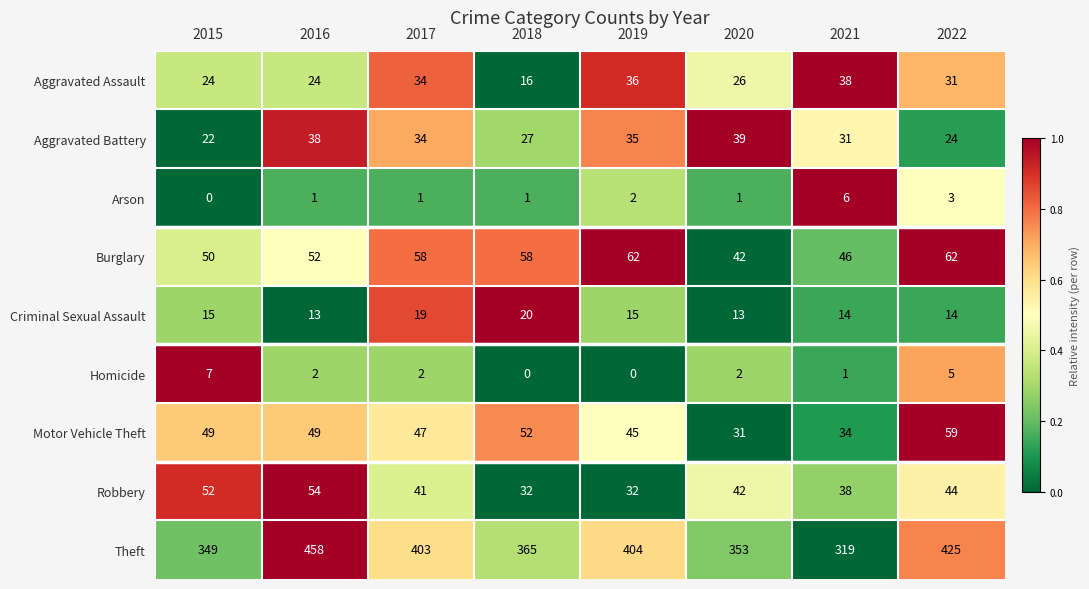

Count the Arson values in the range 1 to 3.

6